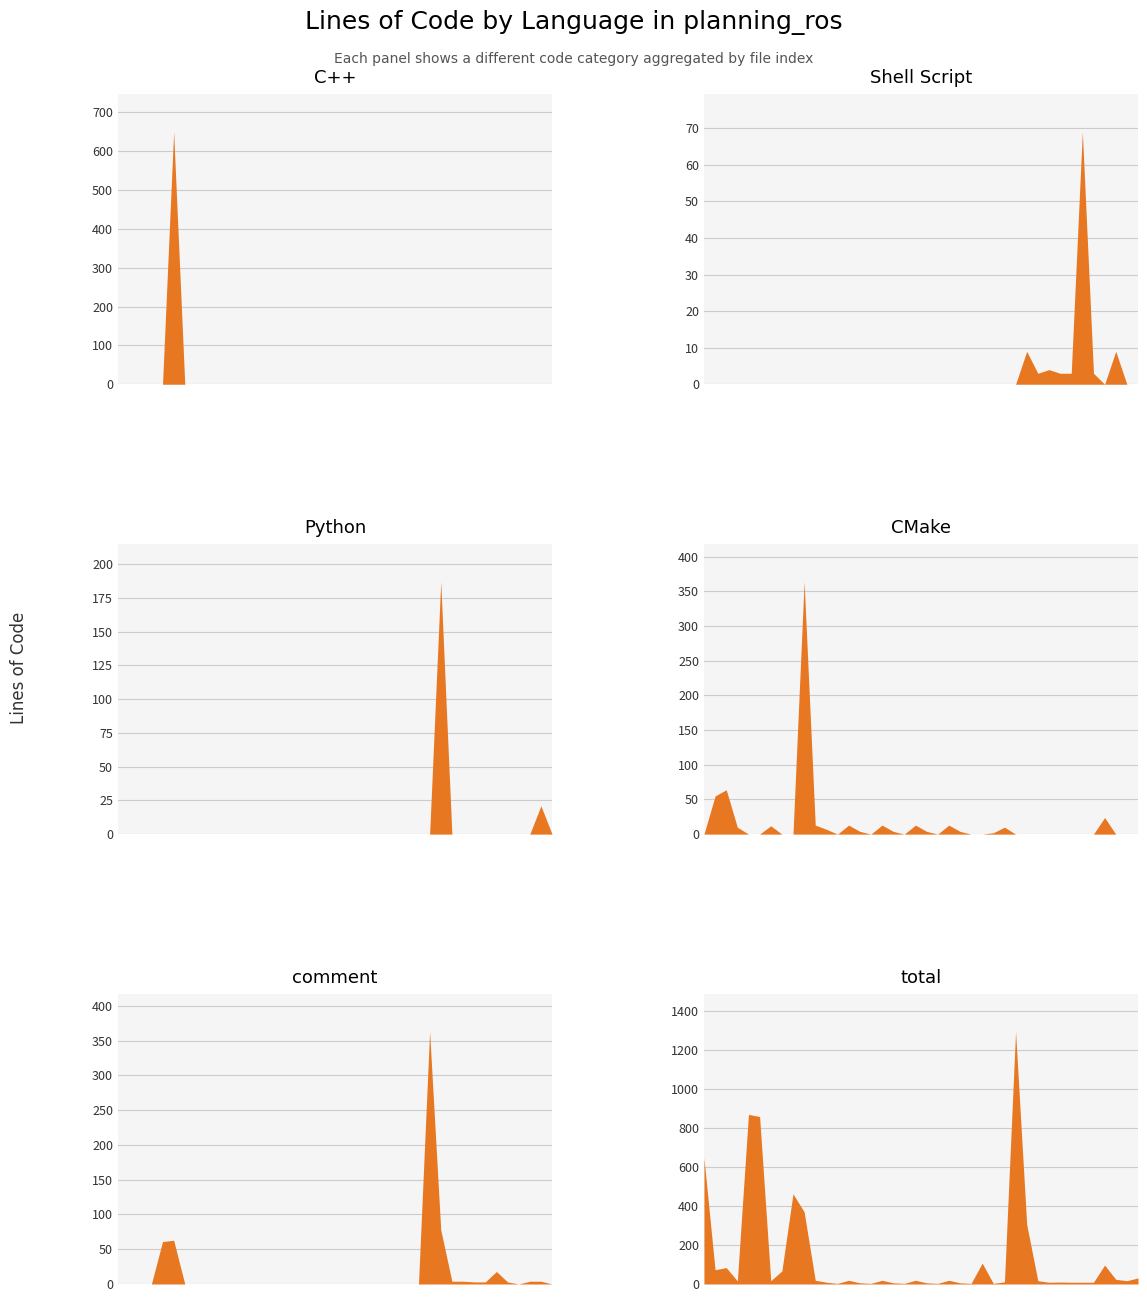

Count the number of data series in this chart.

6